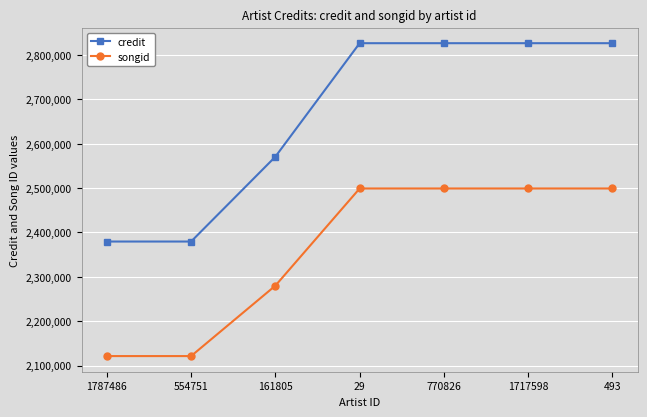

True or false: credit has a value of 607024 at 554751.

False